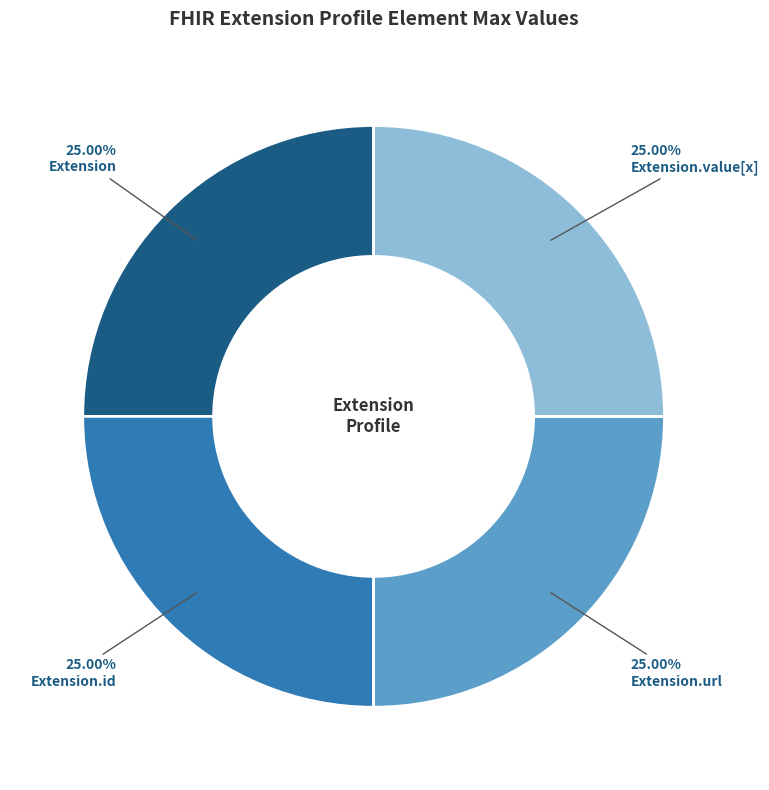

Approximately how many times larger is the value at Extension.url compared to Extension?

1.0